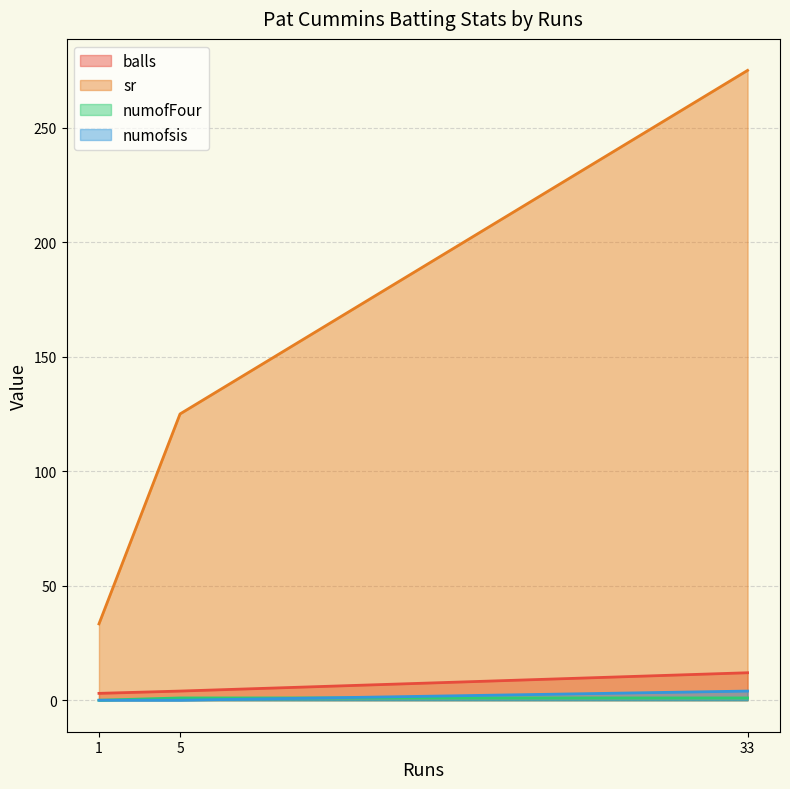

What is the total value across all series at 5?

130.0